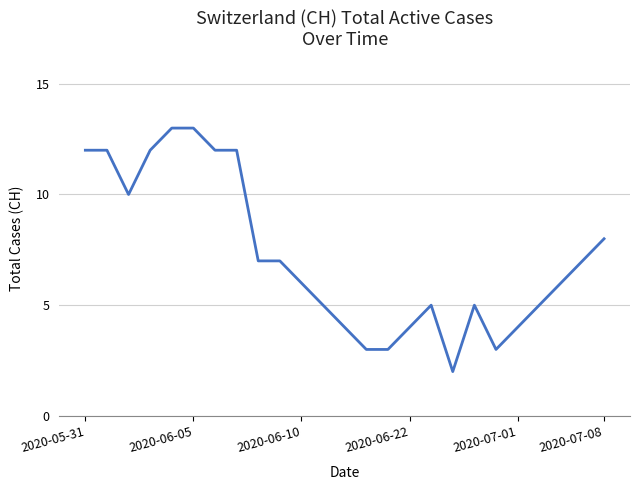

Does the chart display data point markers on the line(s)?

No